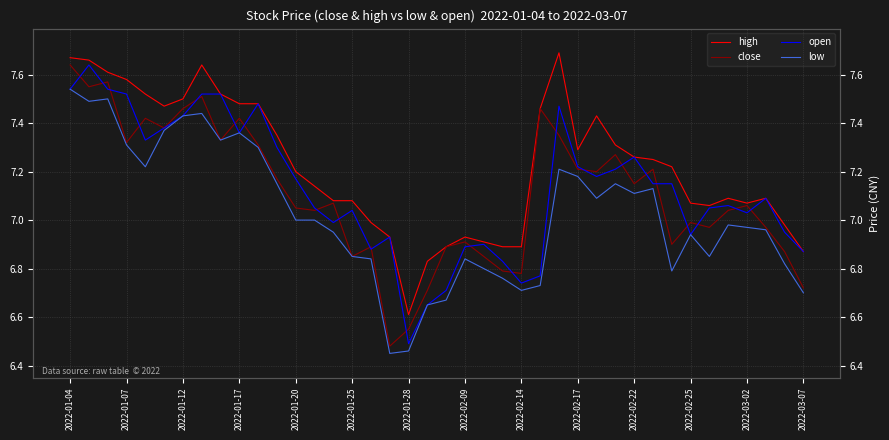

What is the sum of the close values at 20 and 2022-01-12?

14.5